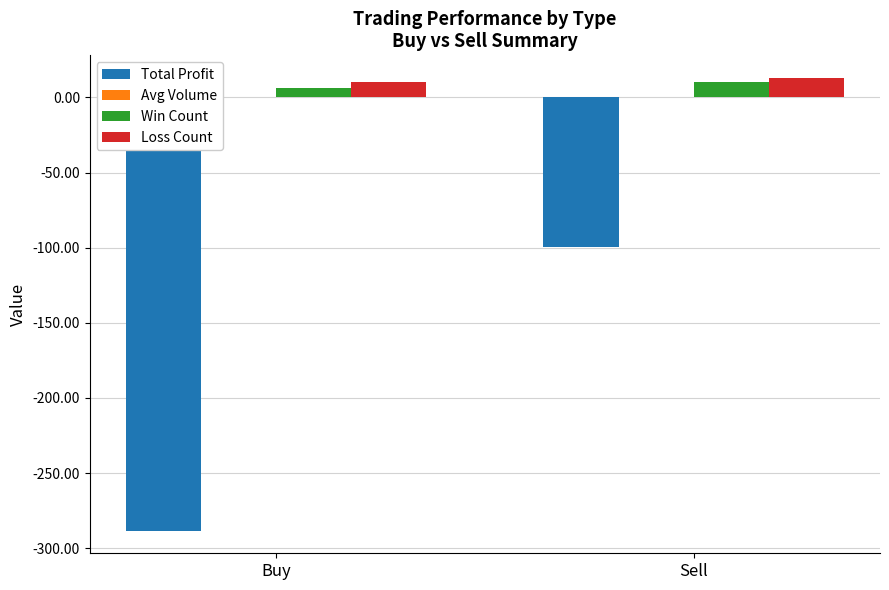

What is the spread (max minus min) of values at Buy?

298.3